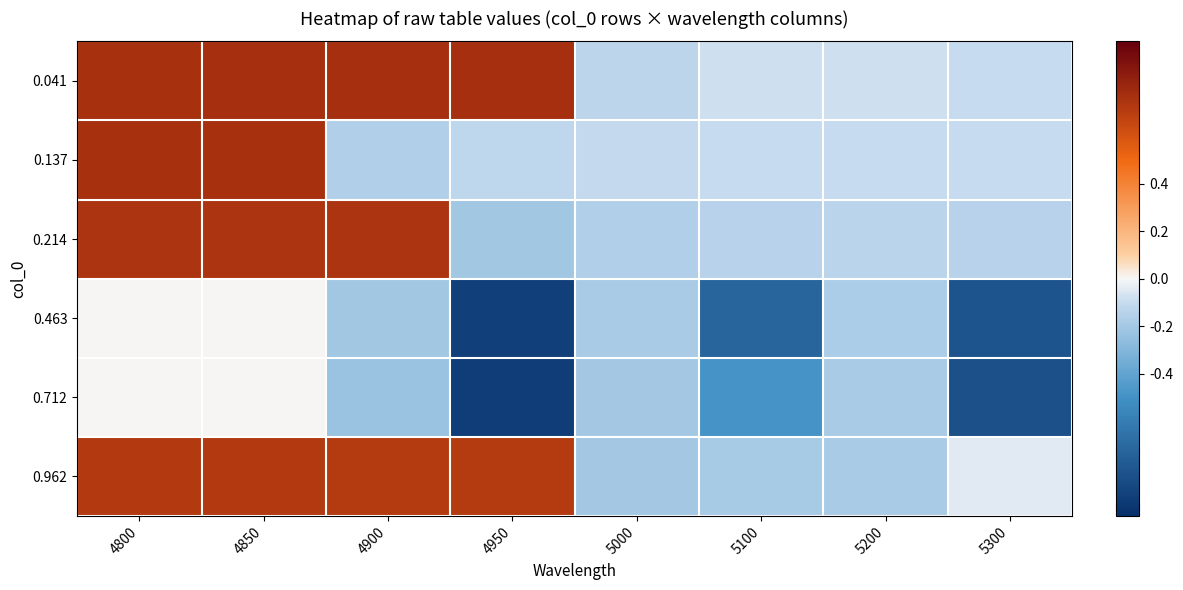

Reading left to right, transcribe all the data shown in this chart.

0.041: 4800=0.8	4850=0.8	4900=0.8	4950=0.8	5000=-0.1	5100=-0.1	5200=-0.1	5300=-0.1
0.137: 4800=0.8	4850=0.8	4900=-0.2	4950=-0.1	5000=-0.1	5100=-0.1	5200=-0.1	5300=-0.1
0.214: 4800=0.7	4850=0.7	4900=0.7	4950=-0.2	5000=-0.2	5100=-0.1	5200=-0.1	5300=-0.1
0.463: 4800=0.0	4850=0.0	4900=-0.2	4950=-0.9	5000=-0.2	5100=-0.7	5200=-0.2	5300=-0.8
0.712: 4800=0.0	4850=0.0	4900=-0.2	4950=-0.9	5000=-0.2	5100=-0.5	5200=-0.2	5300=-0.8
0.962: 4800=0.7	4850=0.7	4900=0.7	4950=0.7	5000=-0.2	5100=-0.2	5200=-0.2	5300=-0.0